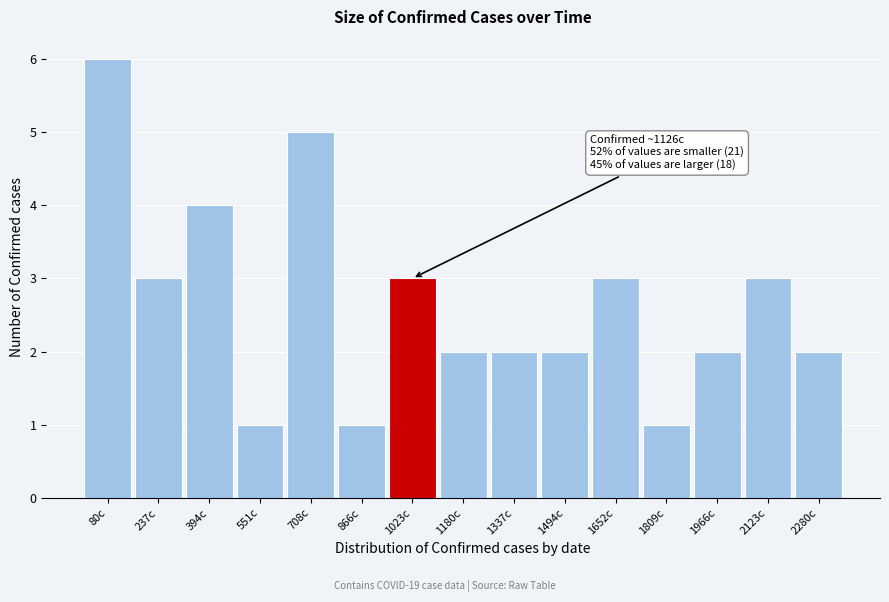

Reading left to right, what are all the values shown in this chart?

6	3	4	1	5	1	3	2	2	2	3	1	2	3	2